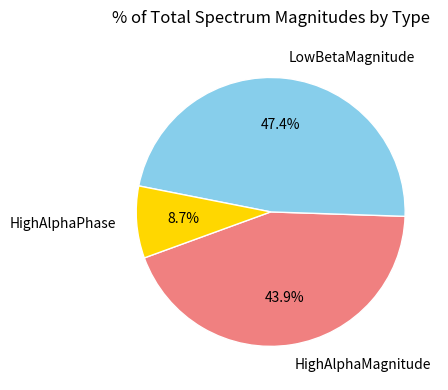

Which slice is the largest?

LowBetaMagnitude